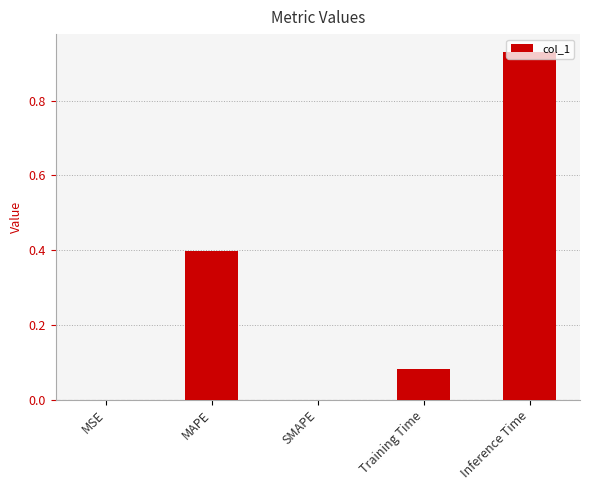

Which has a higher value, MAPE or Inference Time?

Inference Time